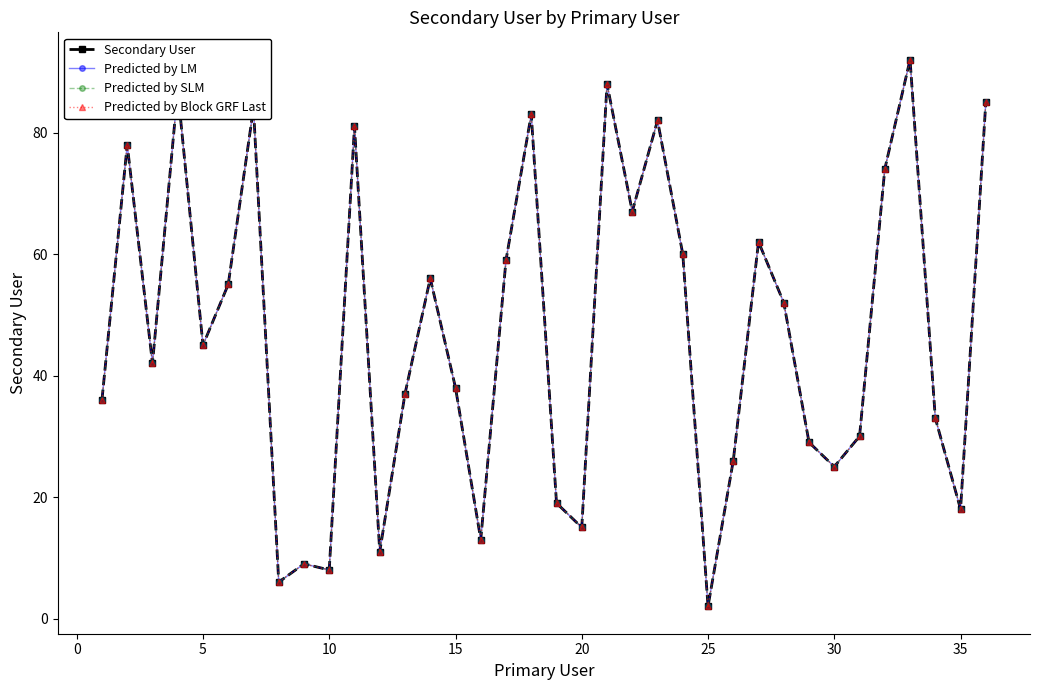

Does the chart have visible grid lines?

No